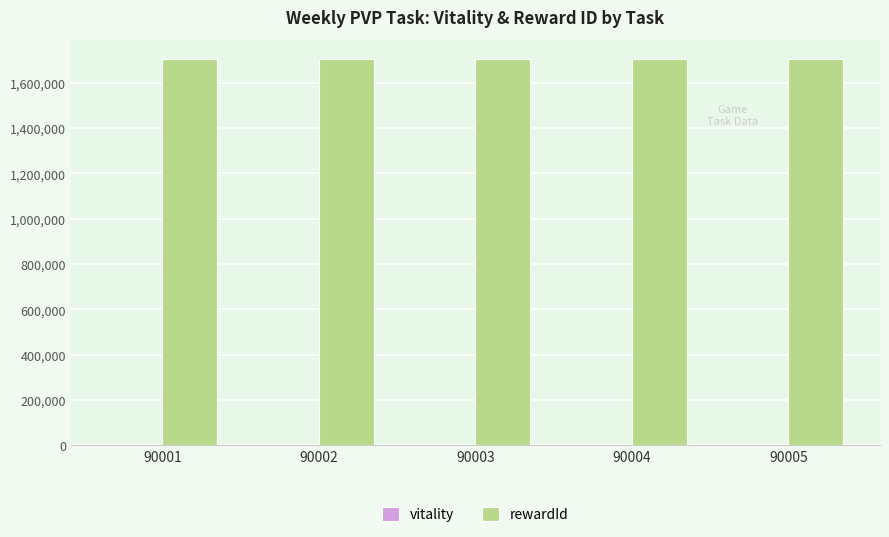

What is the sum of all rewardId values?

8521175